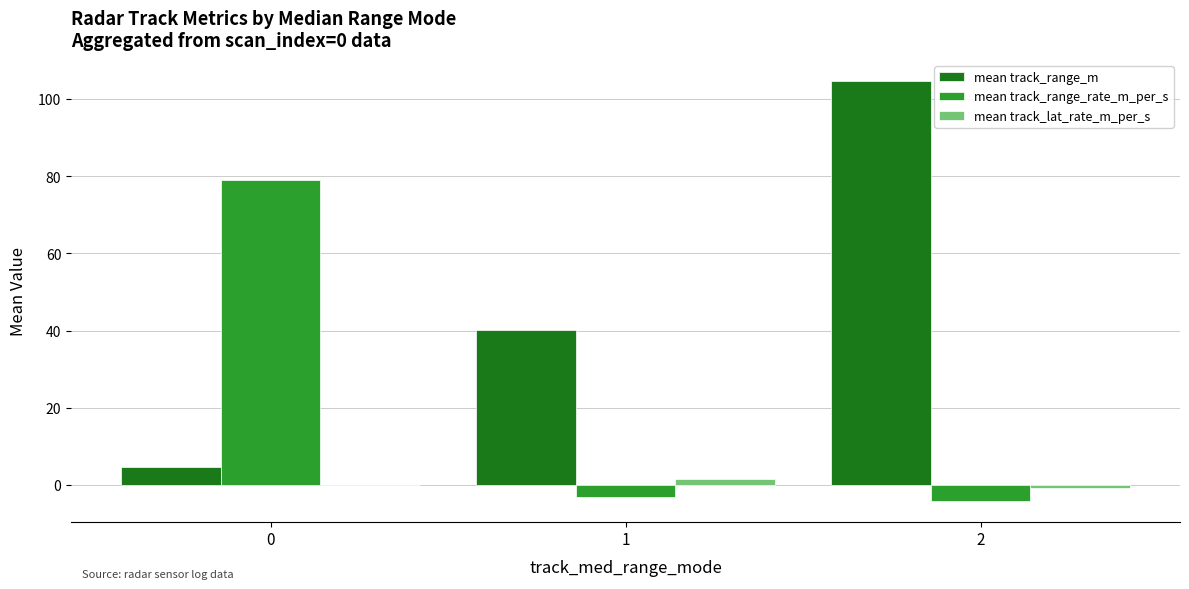

Which series changed the most between 1 and 2?

mean track_range_m